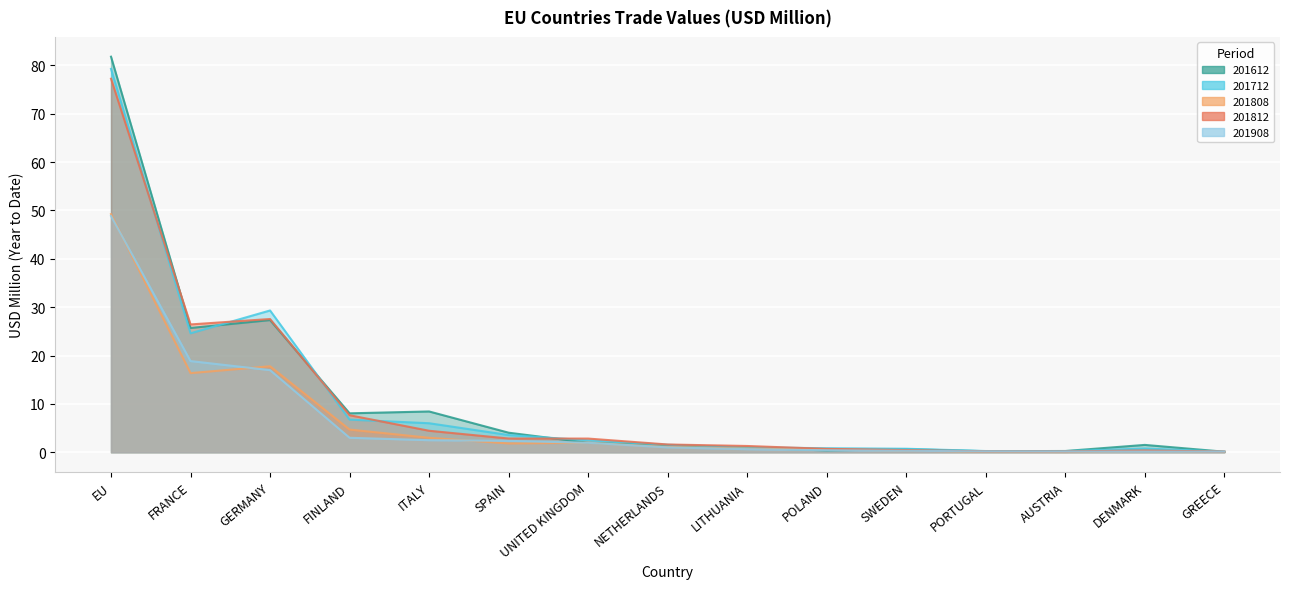

True or false: 201908 has a value of 30.2 at GERMANY.

False